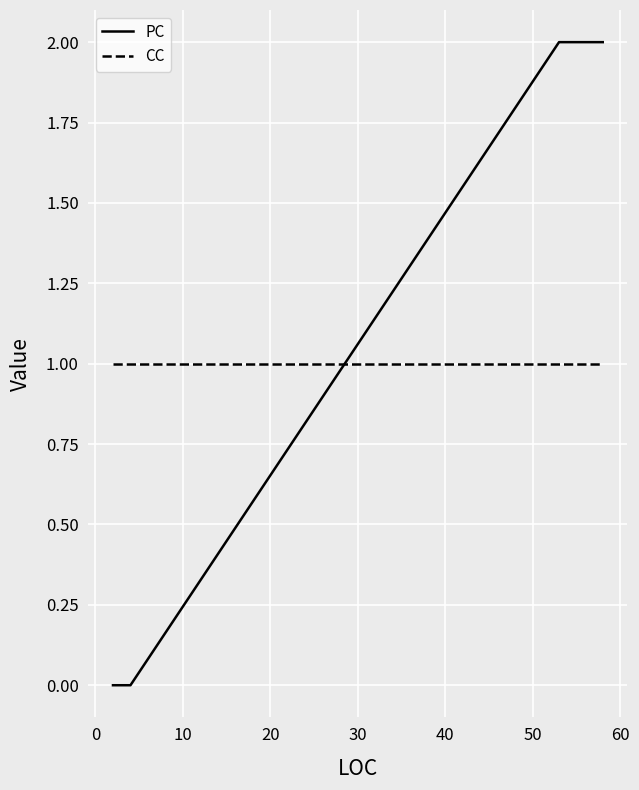

What is the difference between the maximum and minimum values in the PC series?

2